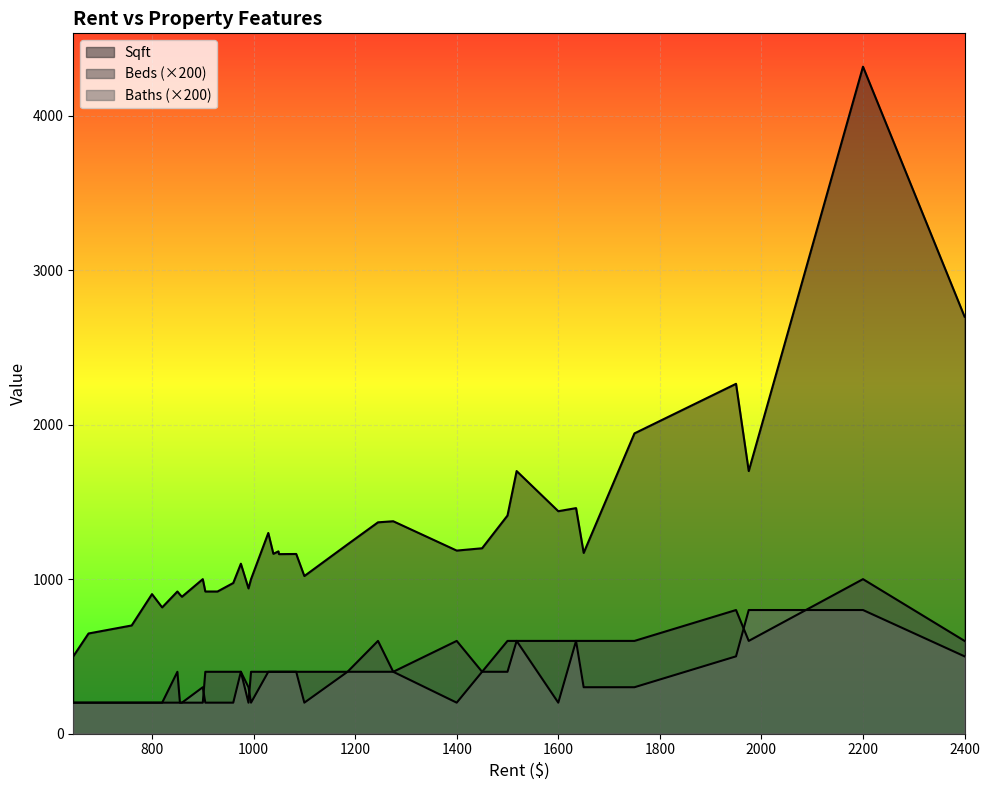

What is the total value across all series at 1029?

2099